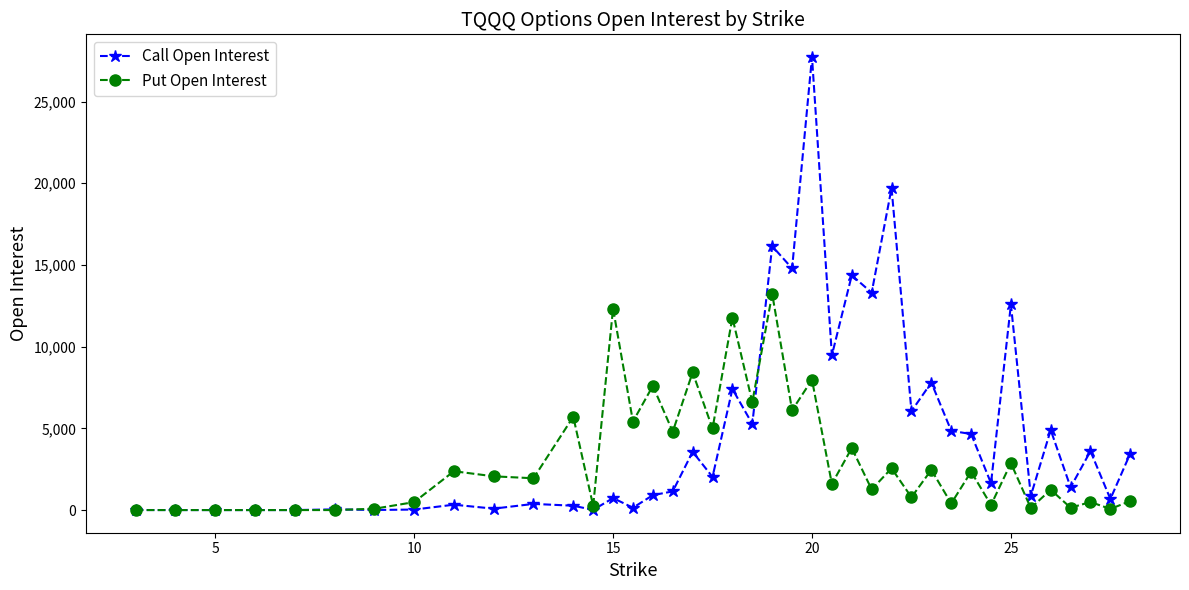

Count the number of categories in the chart.

40